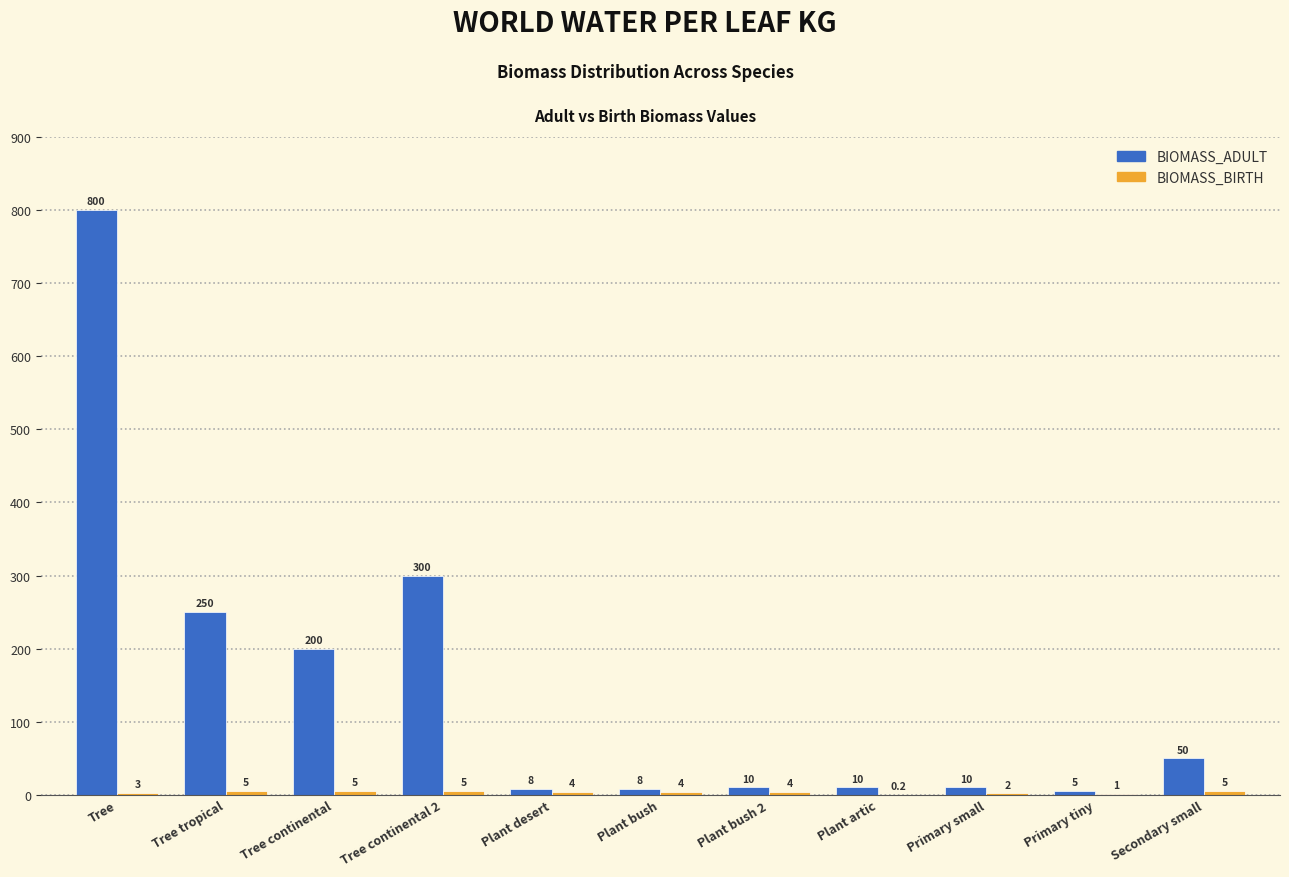

Between Tree tropical and Tree continental 2, which series saw the biggest shift?

BIOMASS_ADULT